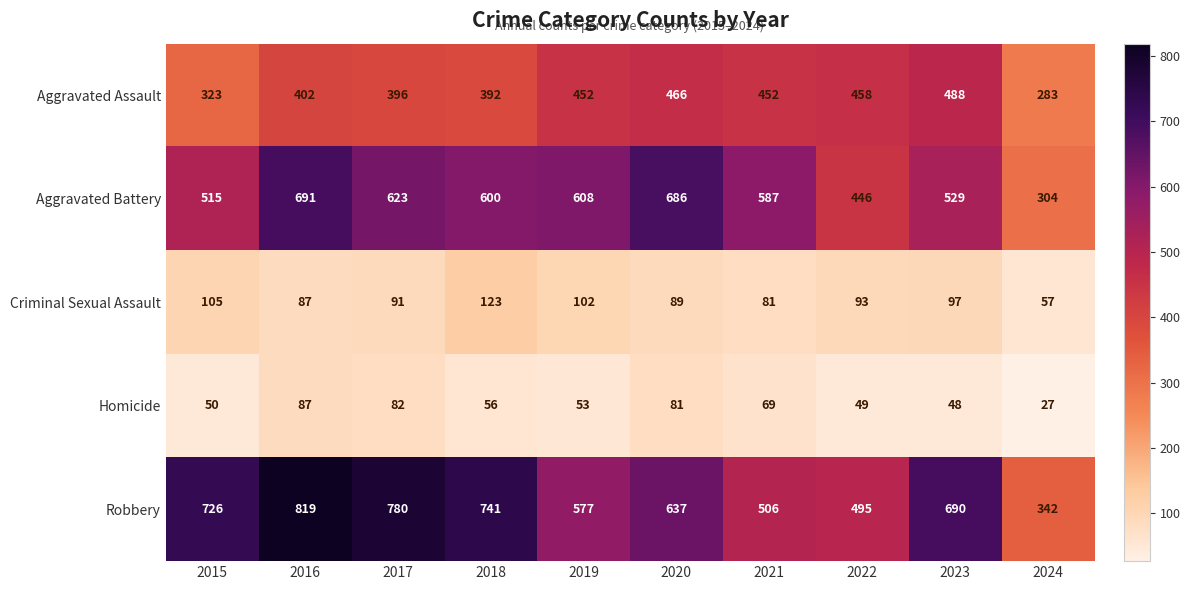

Rank the series at 2015 from highest to lowest value.

Robbery, Aggravated Battery, Aggravated Assault, Criminal Sexual Assault, Homicide